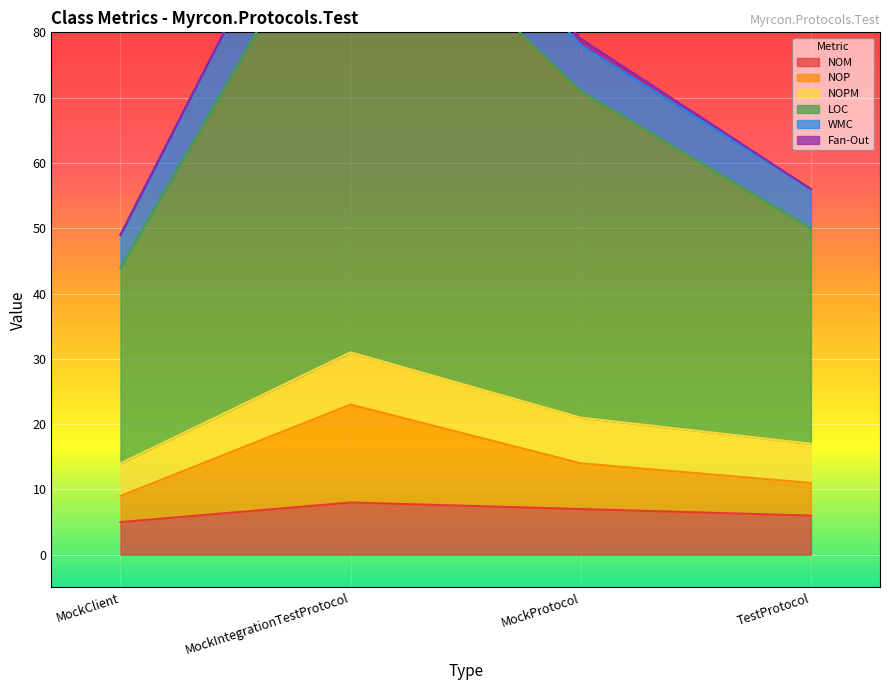

What is the difference between the maximum and minimum values in the LOC series?

61